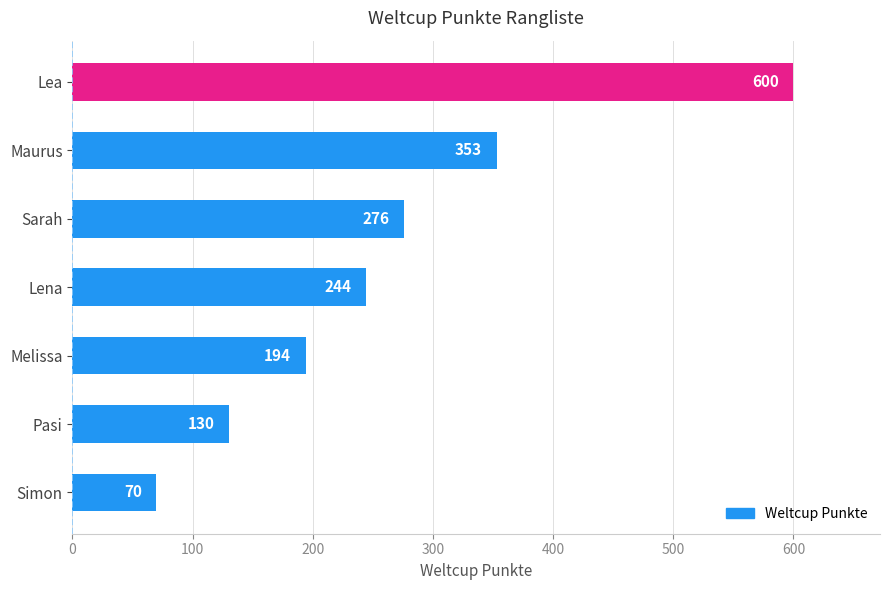

Where is the data nearest to the value 335?

Maurus